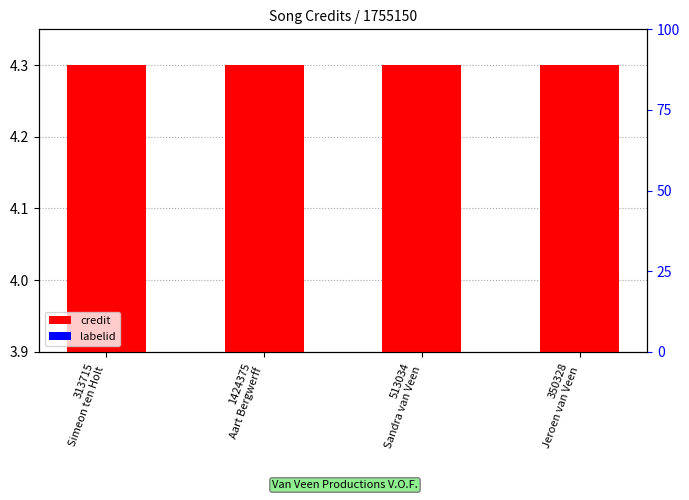

At which category is the sum across all series the highest?

313715
Simeon ten Holt